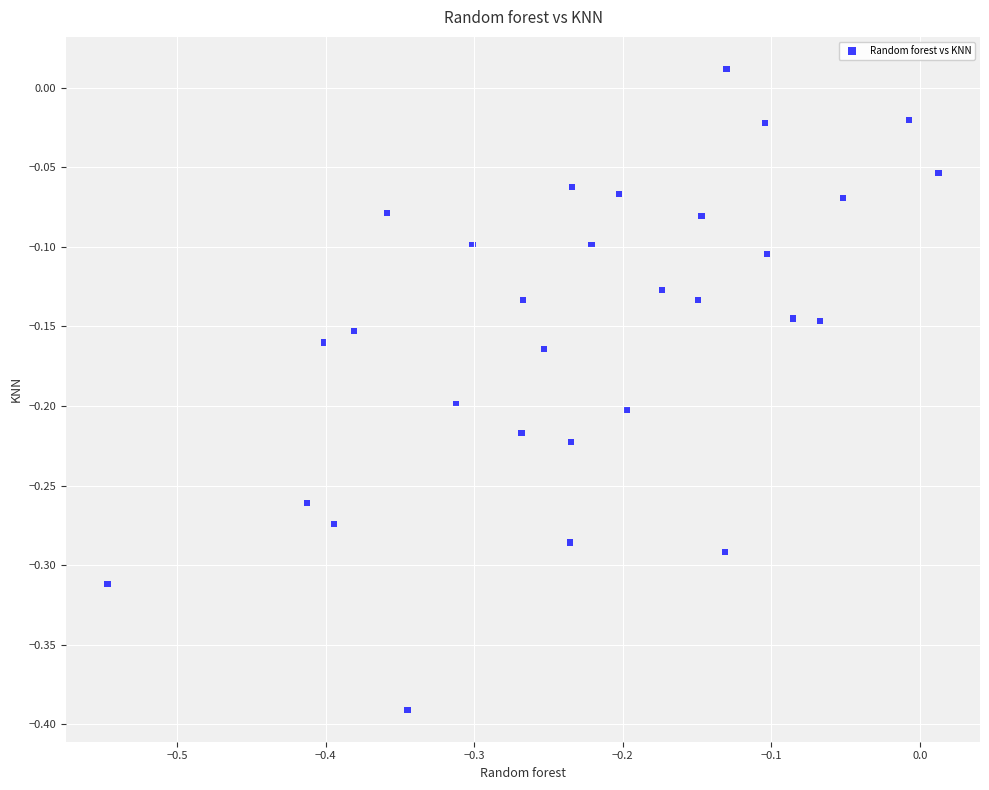

How many points are shown in the scatter plot?

30